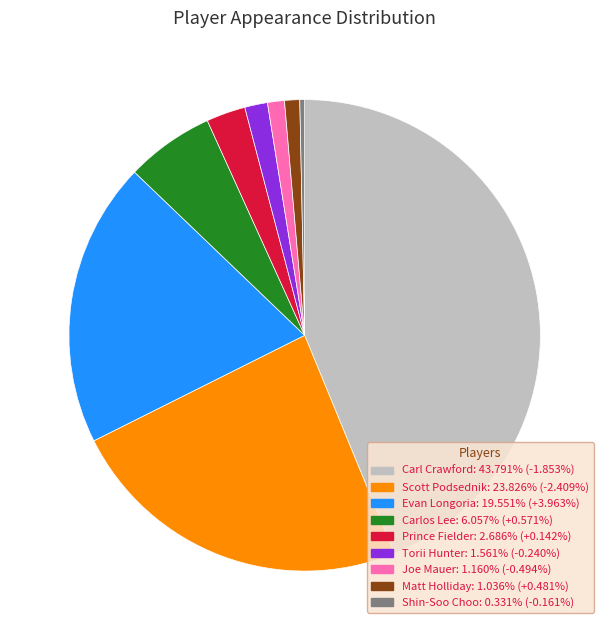

Which slice is the largest?

Carl Crawford